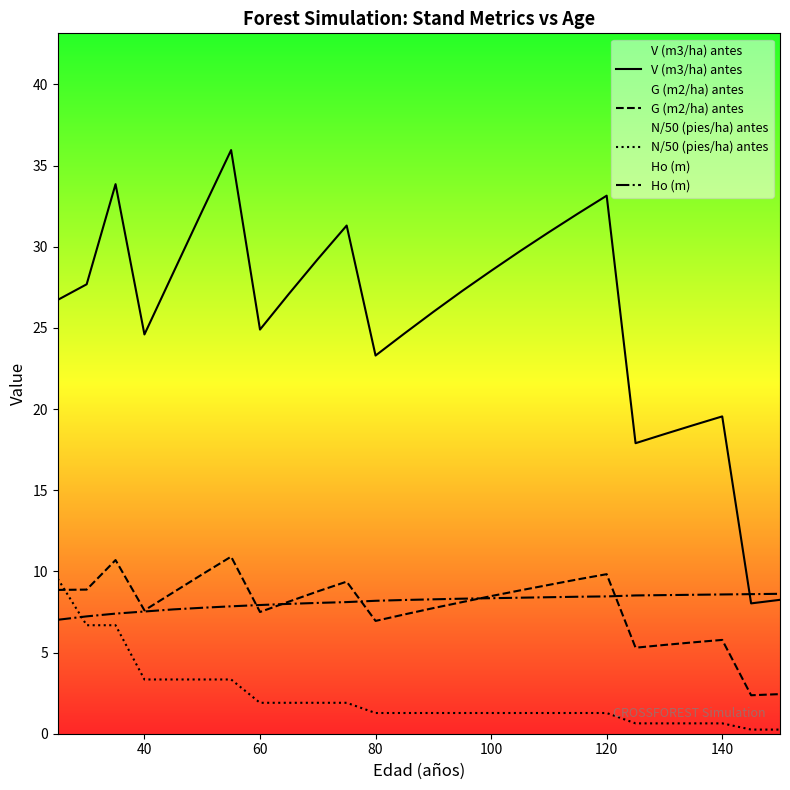

Which series has the widest spread of values?

V (m3/ha) antes